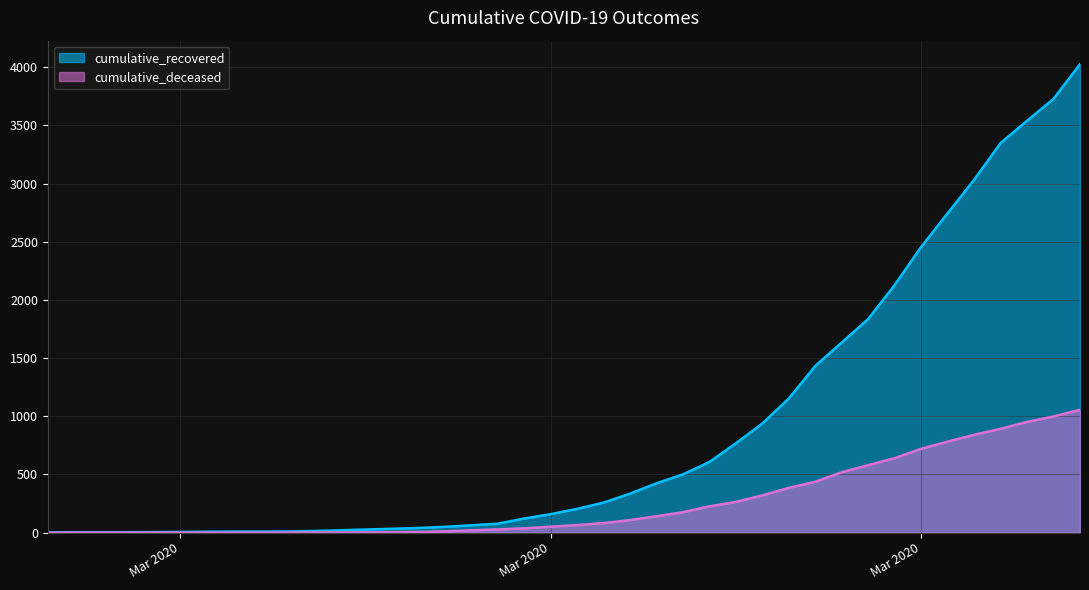

What is the sum of the cumulative_recovered values at 2020-03-11 and 2020-02-27?

36